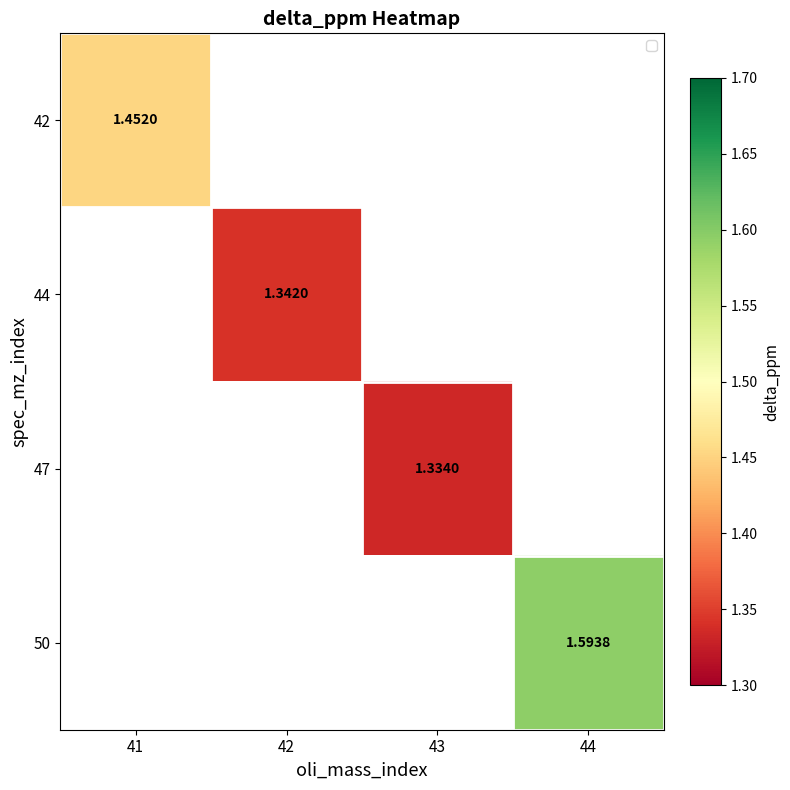

How many values in 50 are above zero?

1